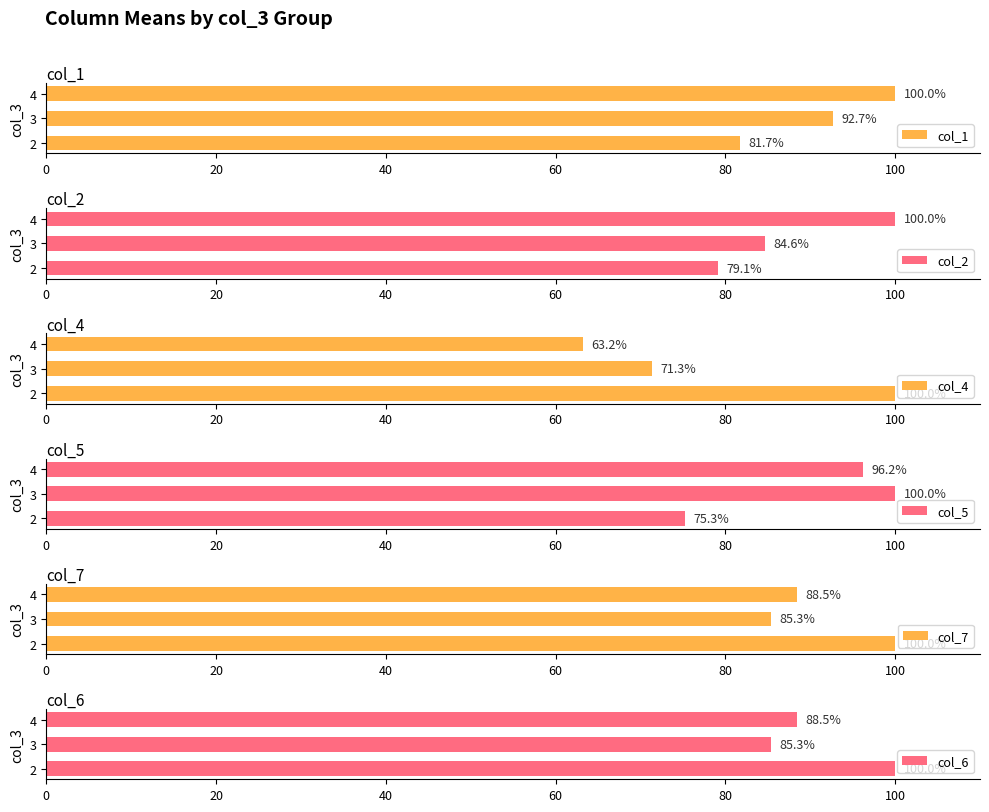

What is the difference between the col_2 values at 2 and 4?

20.9